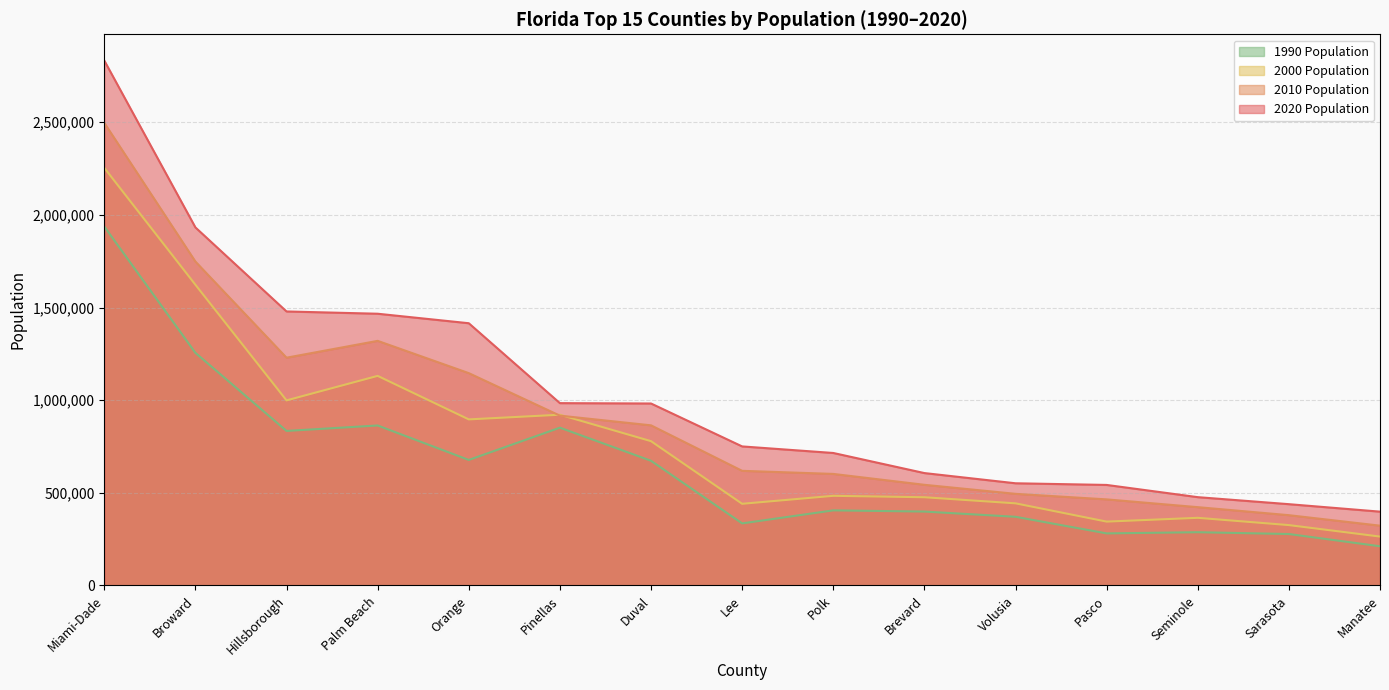

What is the minimum value shown in the chart?

211707